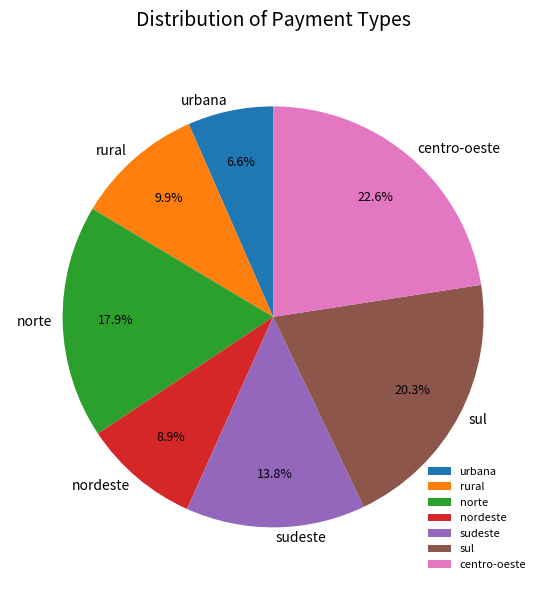

What is the total percentage of rural and norte?

27.8%